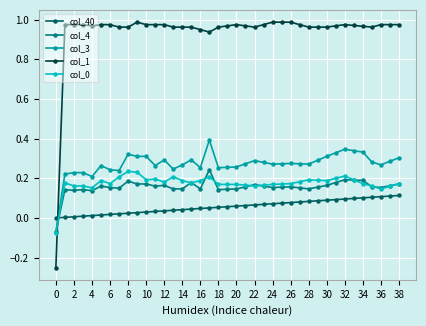

Which series ends up on top after the final intersection of col_1 and col_0?

col_1